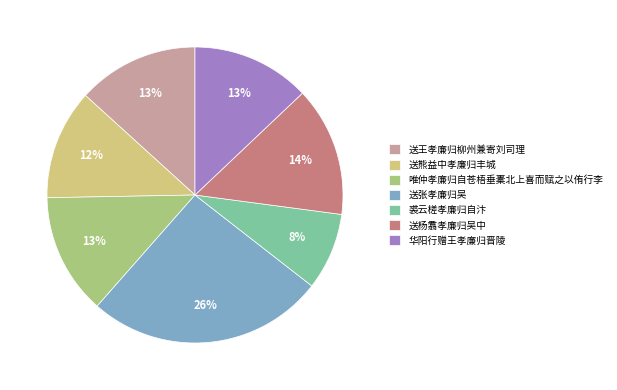

To the nearest percent, what is the difference between the largest and smallest slice percentages?

18%